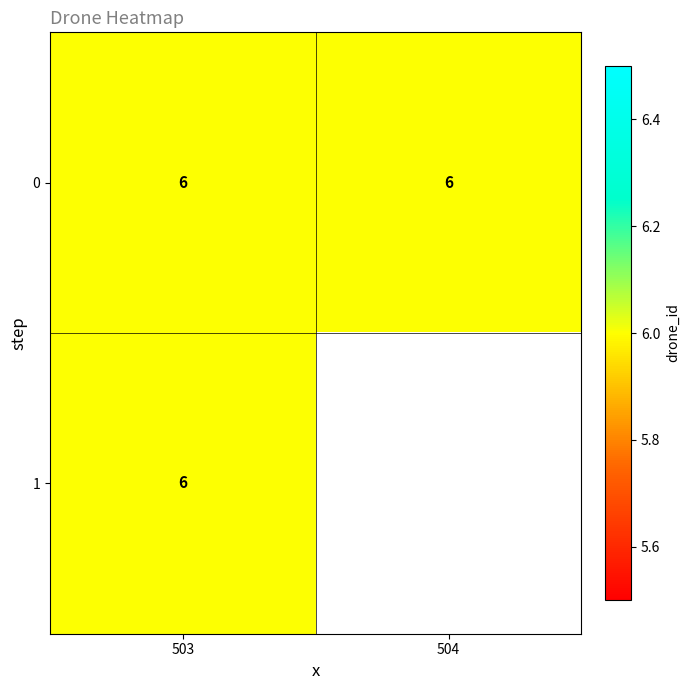

Rank the categories by 1 value from highest to lowest.

503, 504